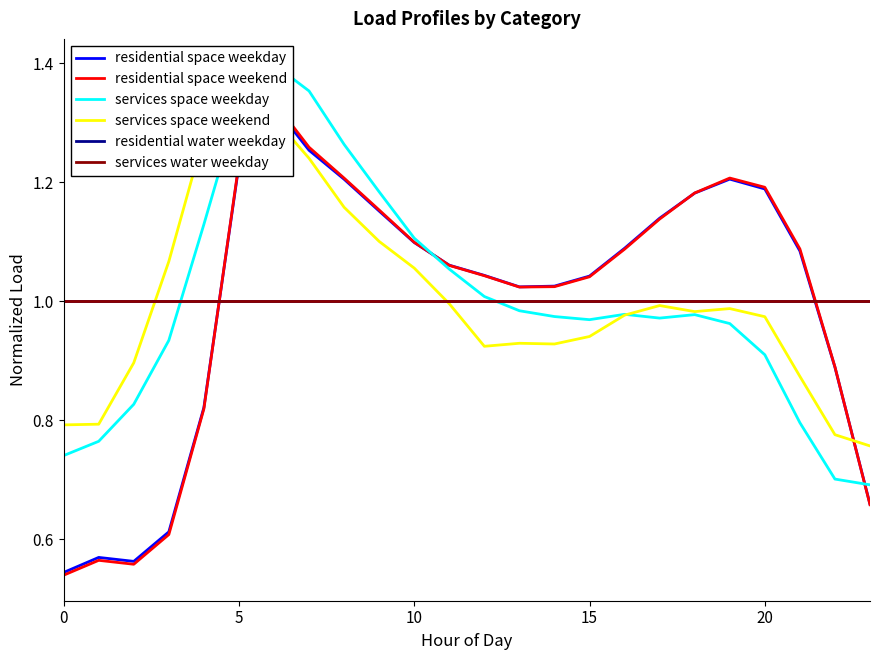

What is the value of the services space weekend point at the 6th from the left?

1.3